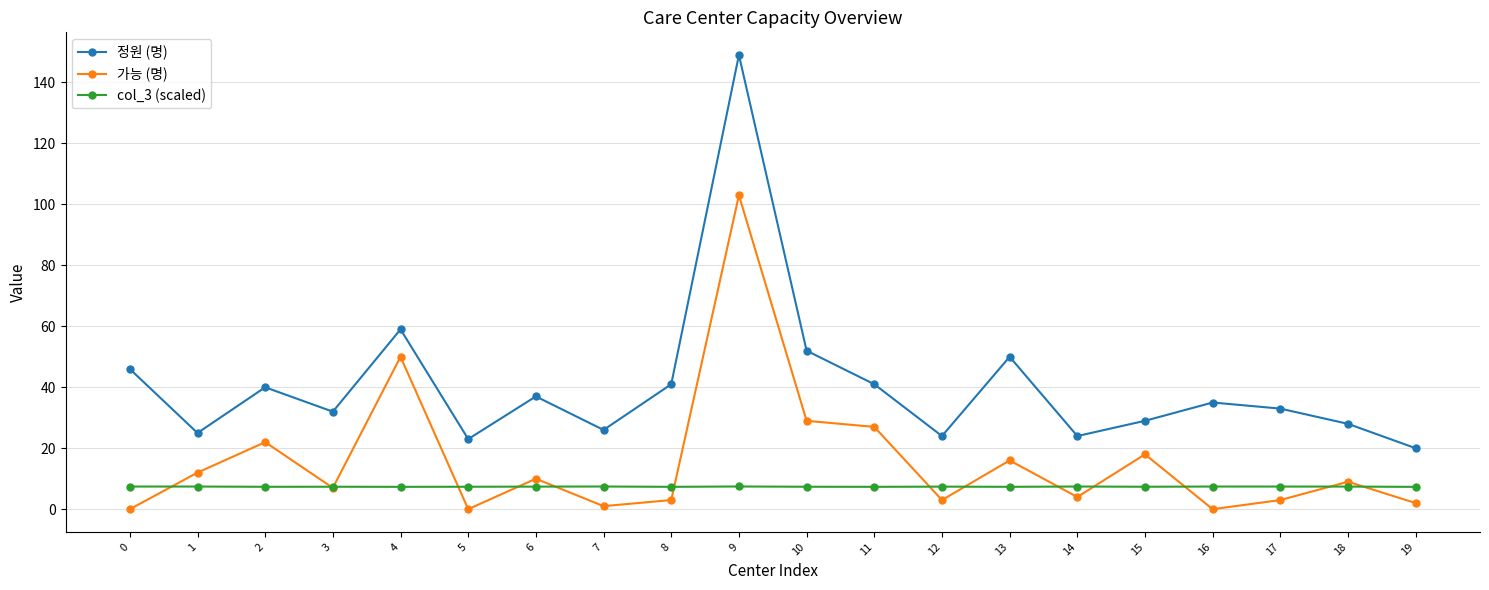

Does the chart have visible grid lines?

Yes